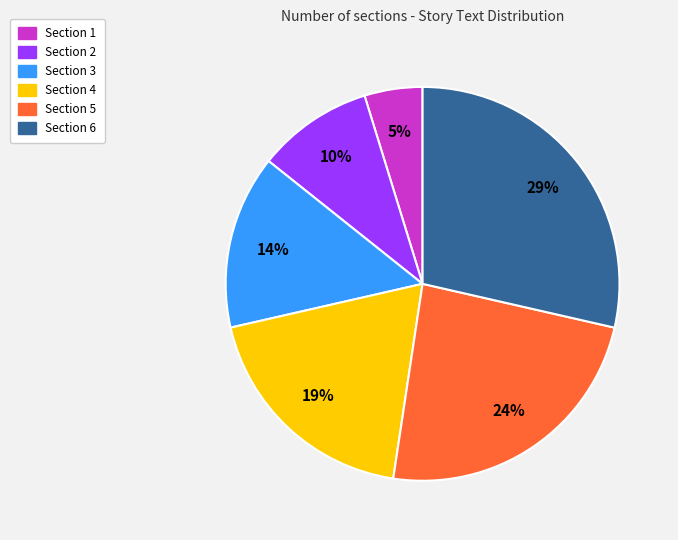

To the nearest percent, what is the difference between the largest and smallest slice percentages?

24%